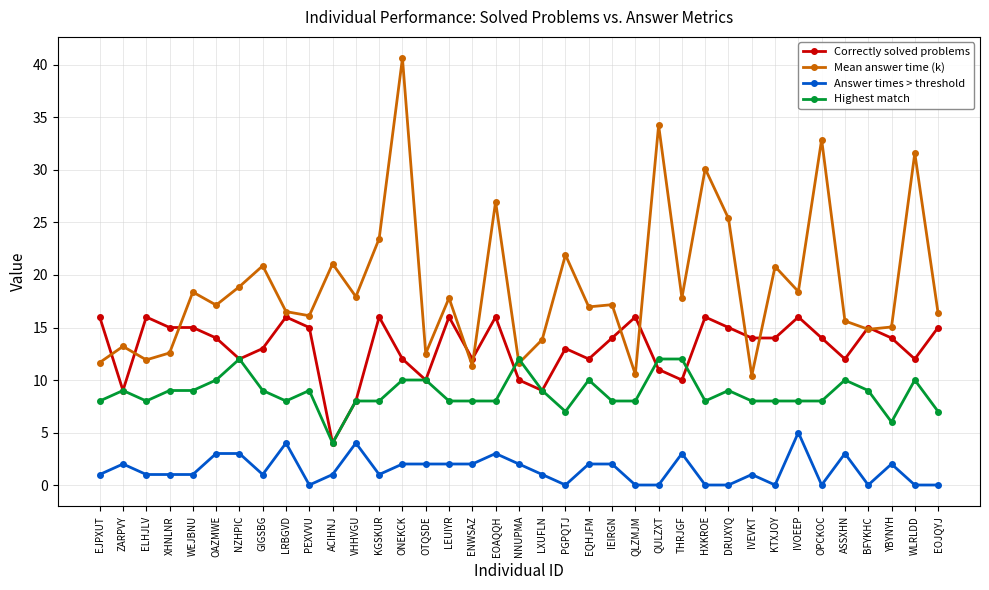

True or false: Correctly solved problems and Answer times > threshold cross at least once.

False